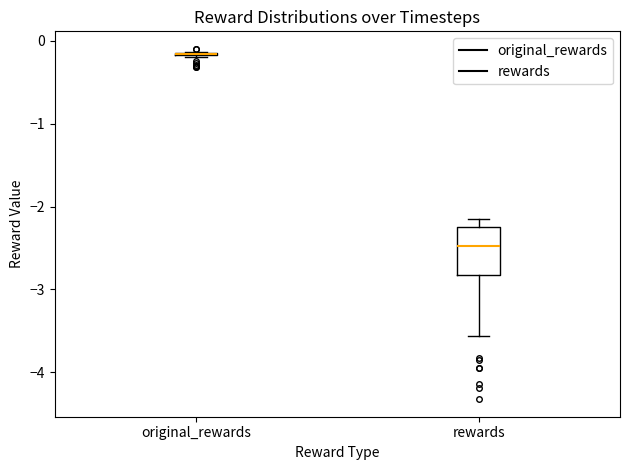

Comparing the boxes themselves (not the whiskers), which one is the tallest?

rewards